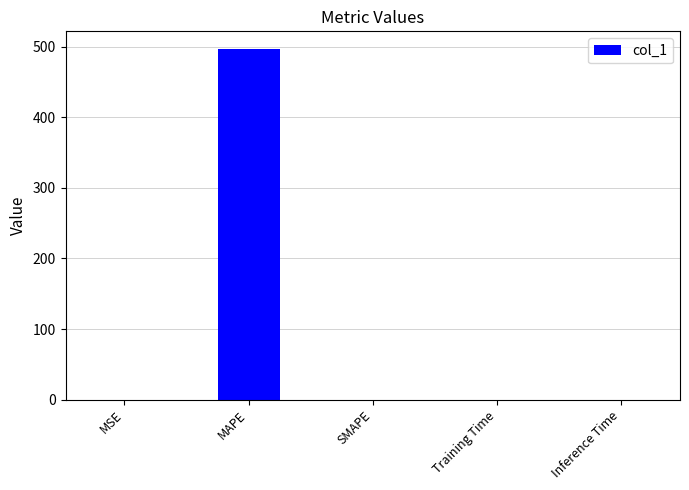

How many values exceed 0?

4